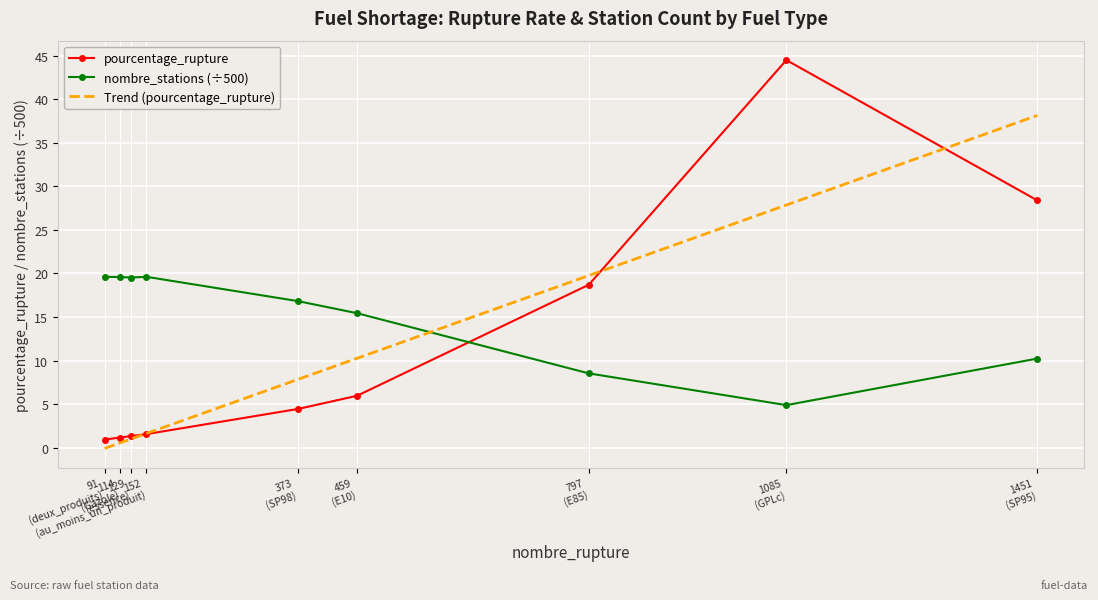

Which series has the largest range (max minus min)?

pourcentage_rupture